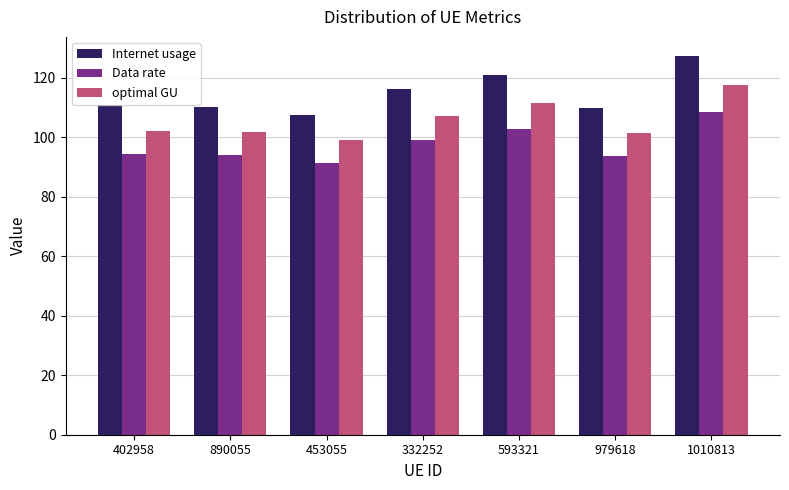

At how many categories does at least one series exceed 102?

7